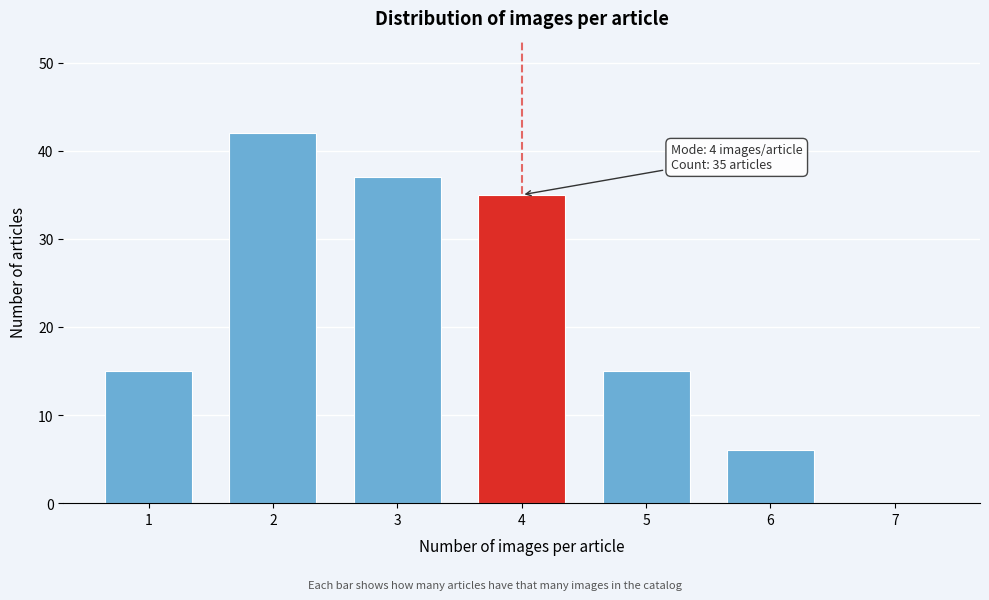

Reading left to right, list all the values displayed in this chart.

1=15	2=42	3=37	4=35	5=15	6=6	7=0